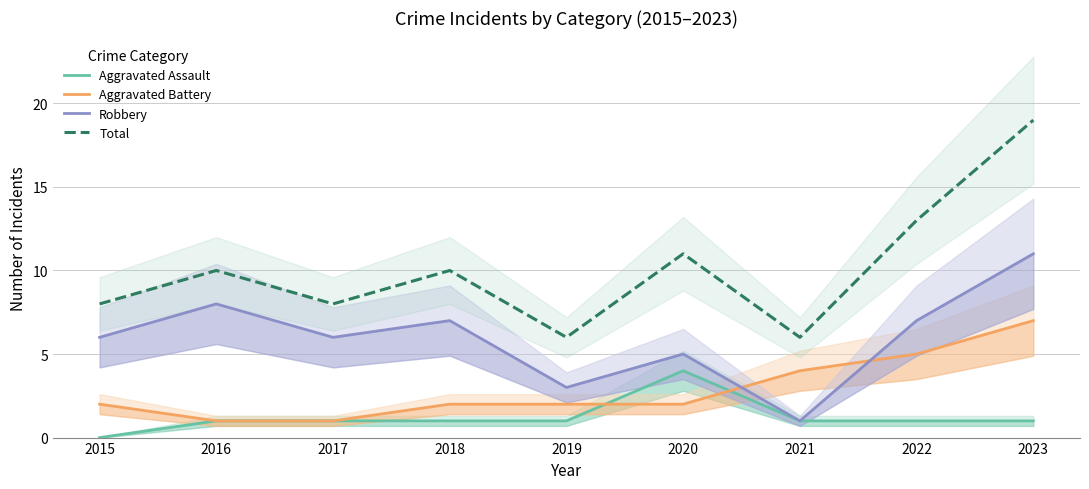

Reading right to left, list all the values displayed in this chart.

Aggravated Assault: 2023=1	2022=1	2021=1	2020=4	2019=1	2018=1	2017=1	2016=1	2015=0
Aggravated Battery: 2023=7	2022=5	2021=4	2020=2	2019=2	2018=2	2017=1	2016=1	2015=2
Robbery: 2023=11	2022=7	2021=1	2020=5	2019=3	2018=7	2017=6	2016=8	2015=6
Total: 2023=19	2022=13	2021=6	2020=11	2019=6	2018=10	2017=8	2016=10	2015=8